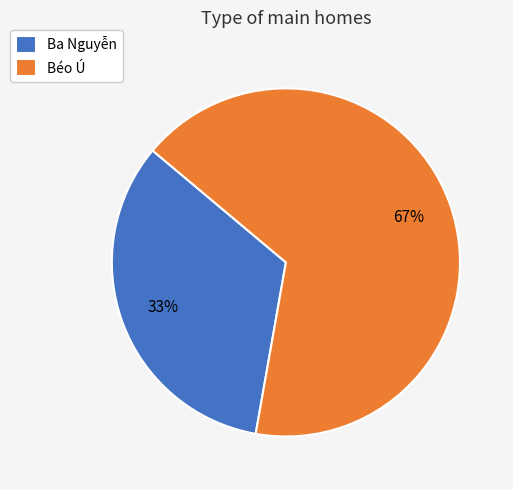

The Ba Nguyễn slice represents 33% of the pie. True or false?

True